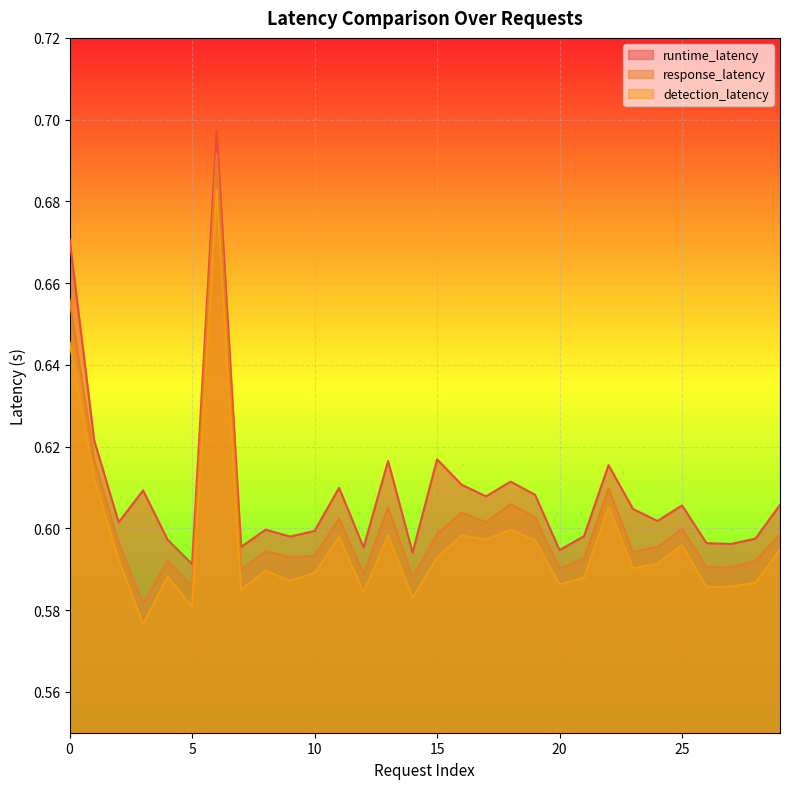

How many data points does each series have?

30